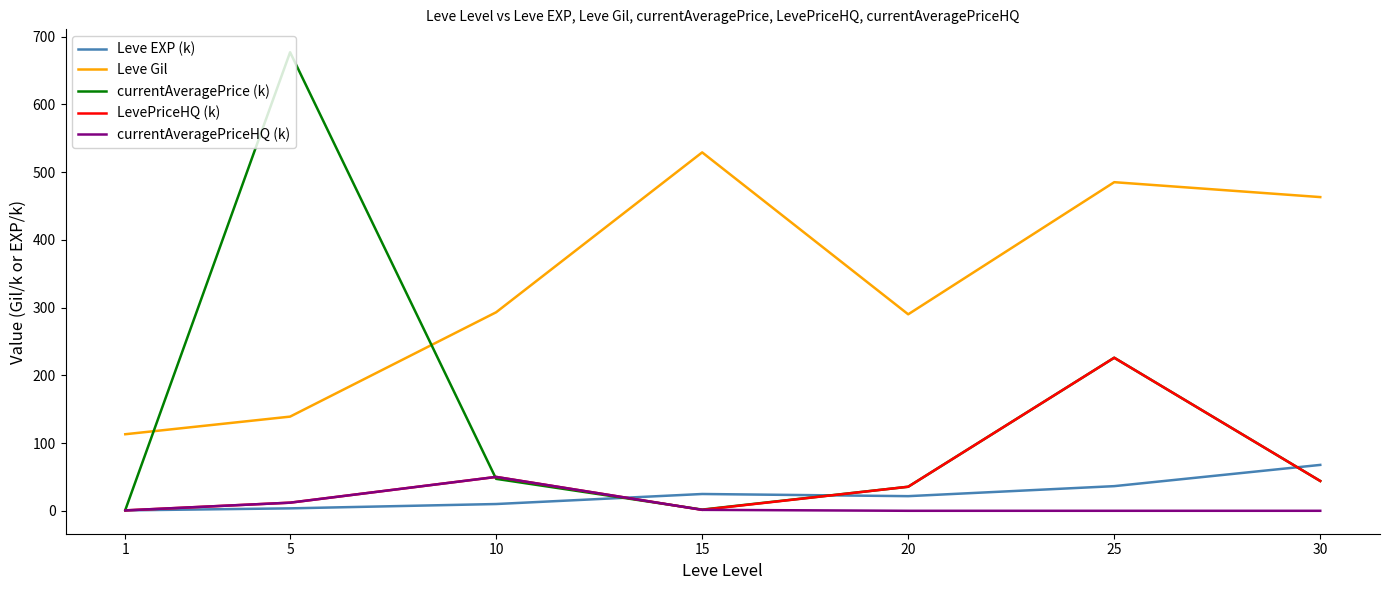

After their last crossing, which series has the higher values: currentAveragePrice (k) or Leve Gil?

Leve Gil